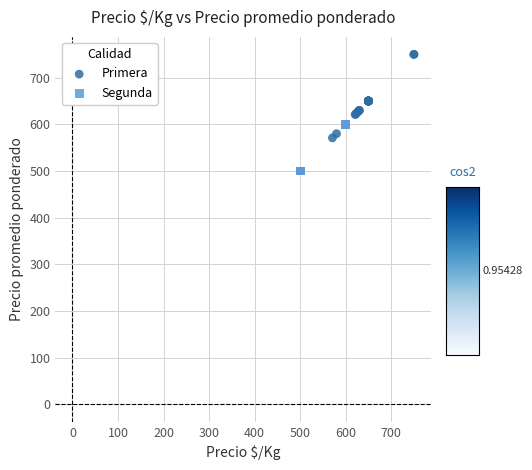

Which series reaches the minimum Y coordinate?

Segunda